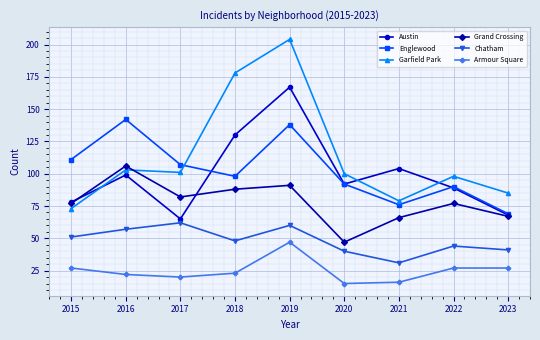

How many intersections are there between Englewood and Garfield Park?

1